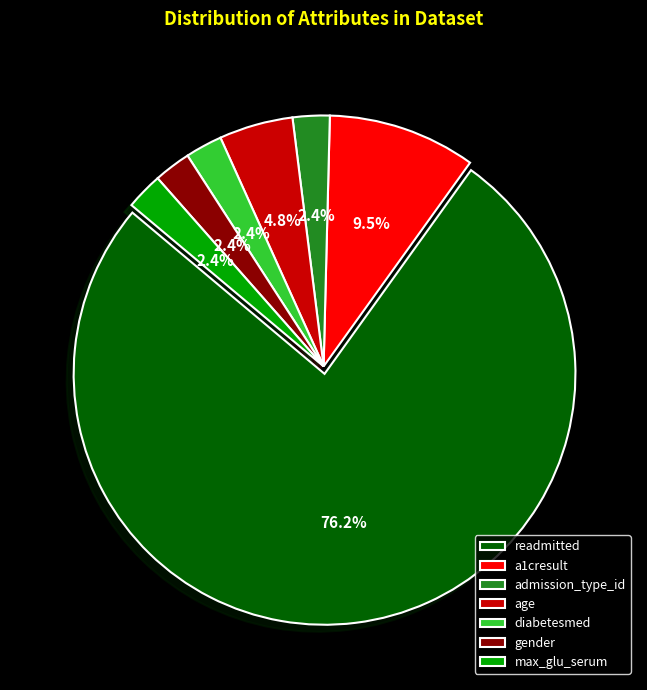

What percentage do a1cresult and gender together represent?

11.9%